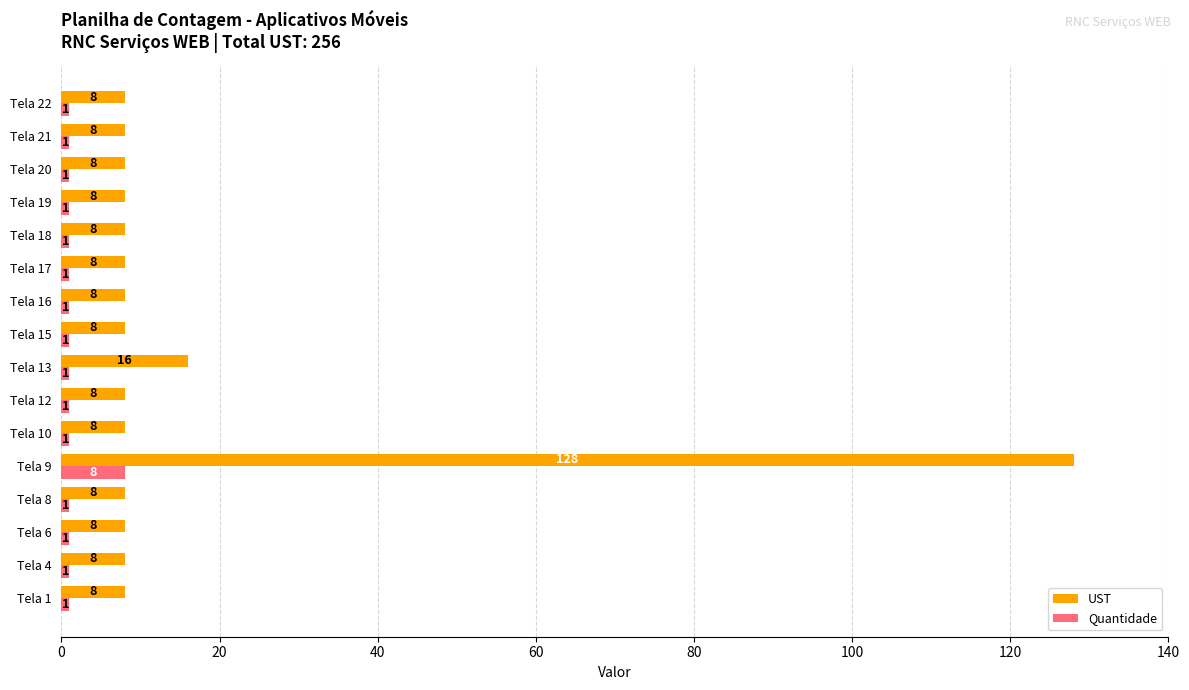

What is the maximum value shown in the chart?

128